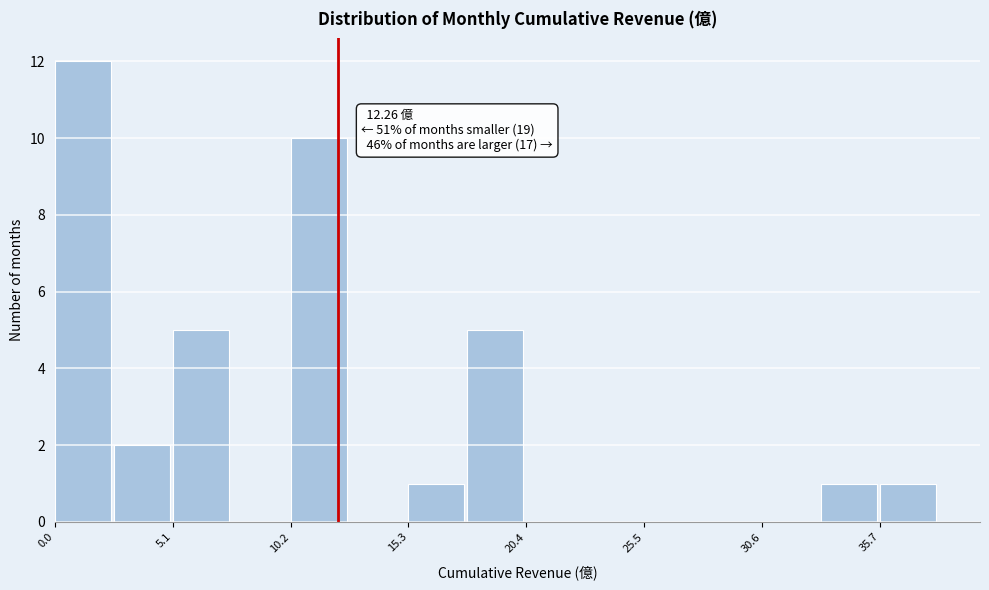

Around what value on the x-axis is the tallest bar? Give the approximate position of its centre, as read against the axis.

1